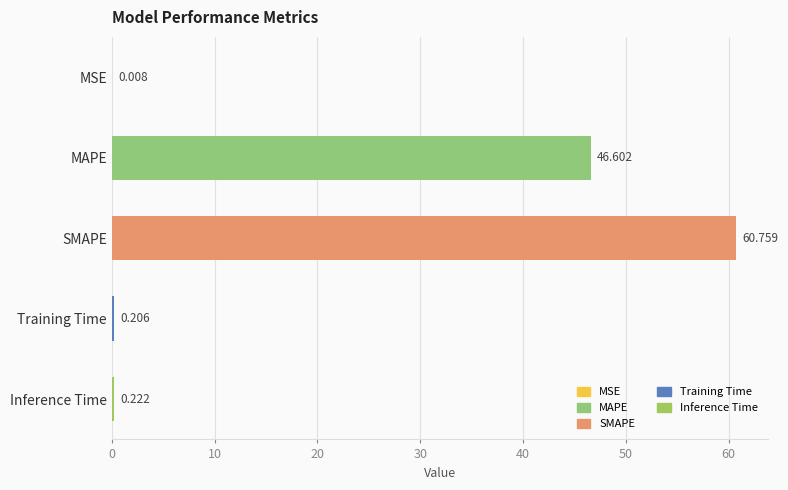

At which label is the value closest to 30?

MAPE